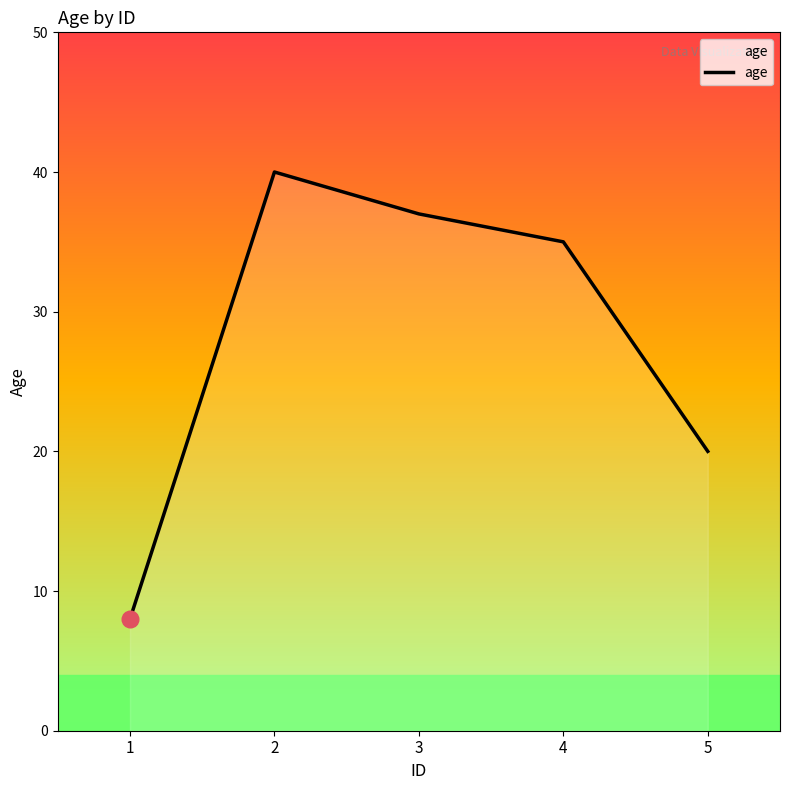

Reading right to left, transcribe all the data shown in this chart.

20	35	37	40	8